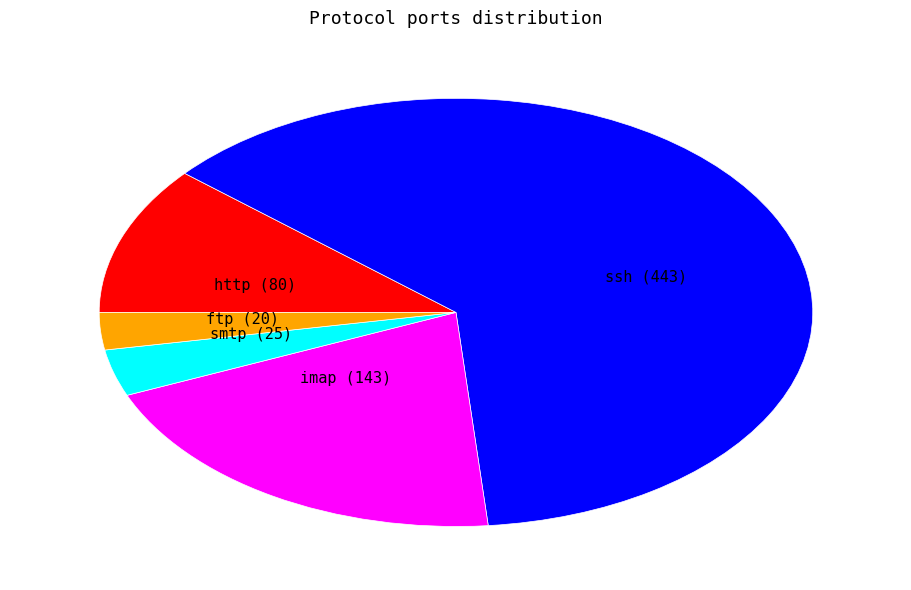

Rank the categories by value from highest to lowest.

ssh, imap, http, smtp, ftp